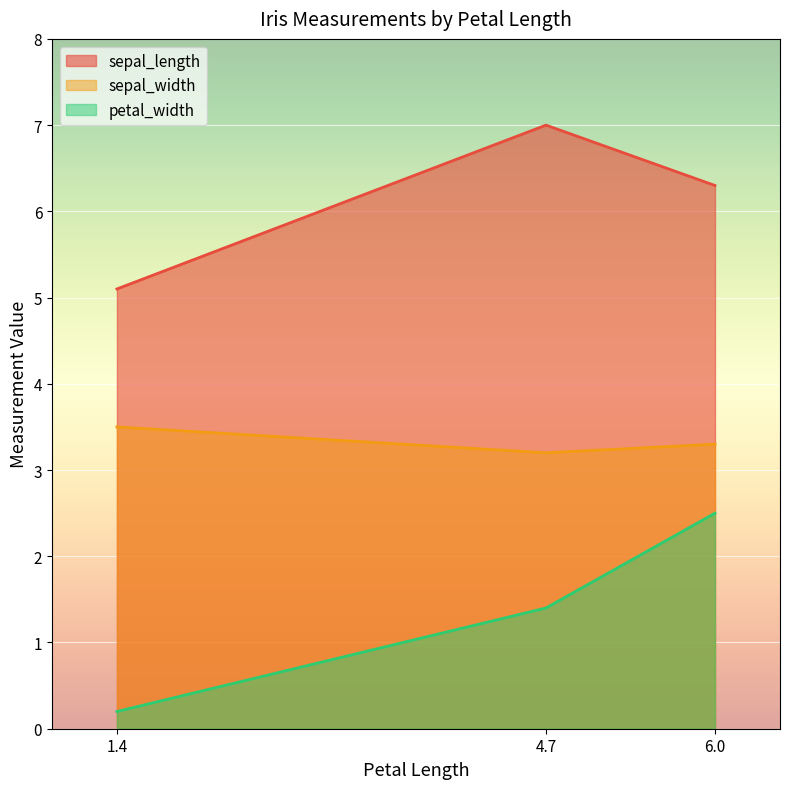

How many lines are shown in the chart?

3